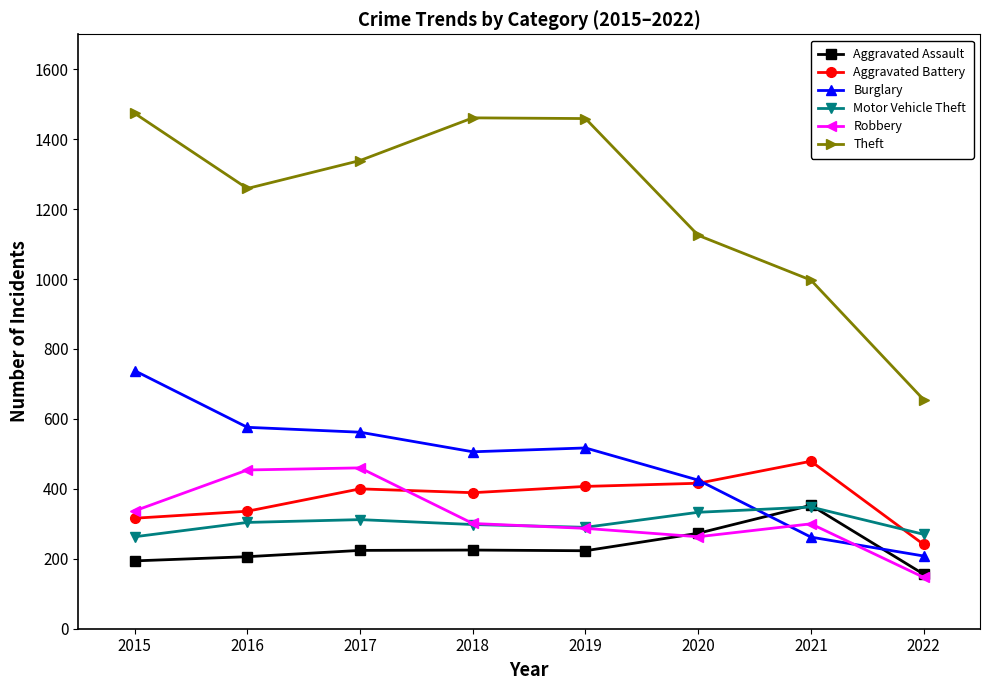

True or false: Aggravated Battery has more than 0 interior local peaks.

True